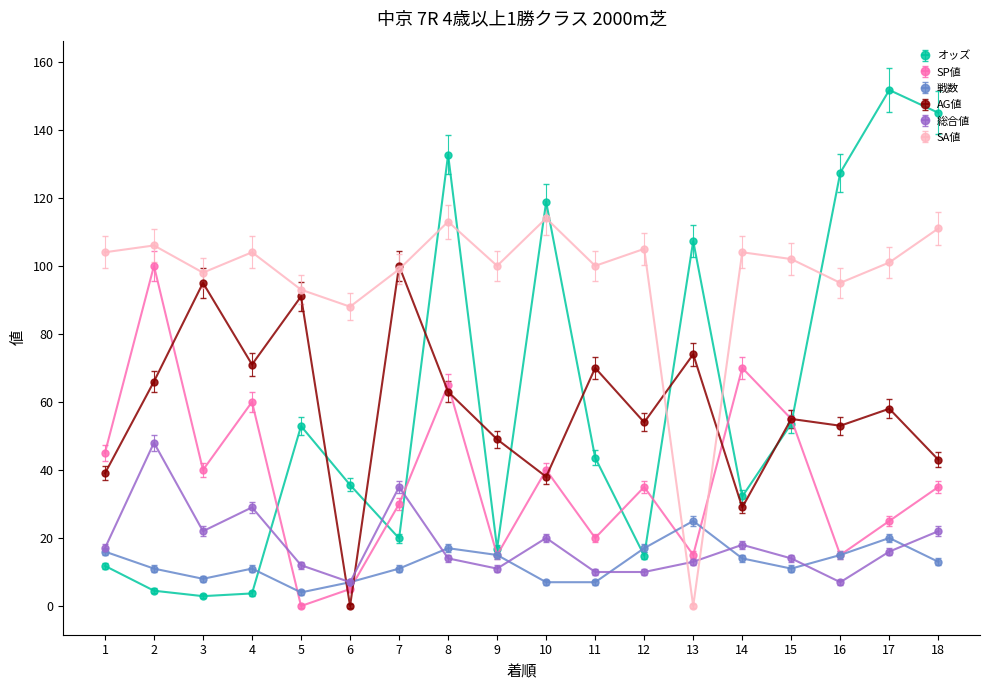

What is the difference between the AG値 values at 8 and 5?

28.0